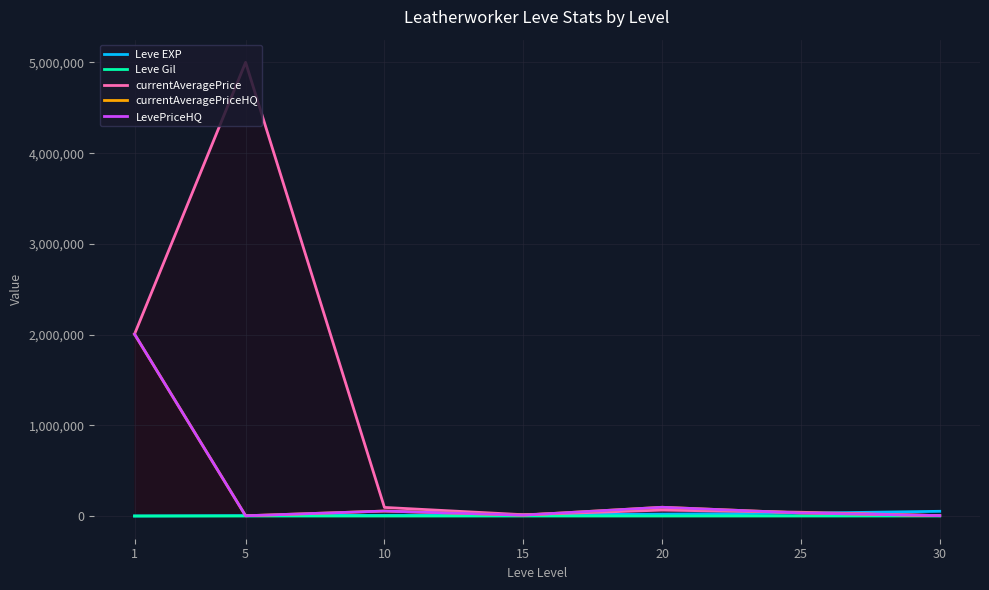

Between 5 and 1, which is larger?

5